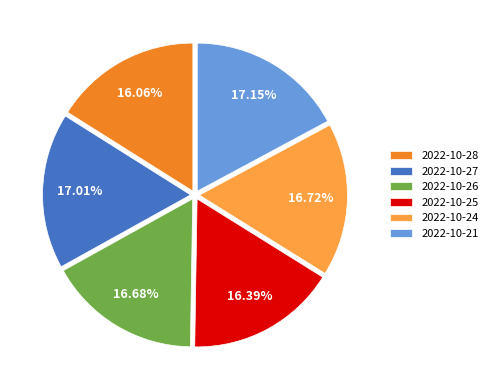

Count the number of slices in the pie.

6